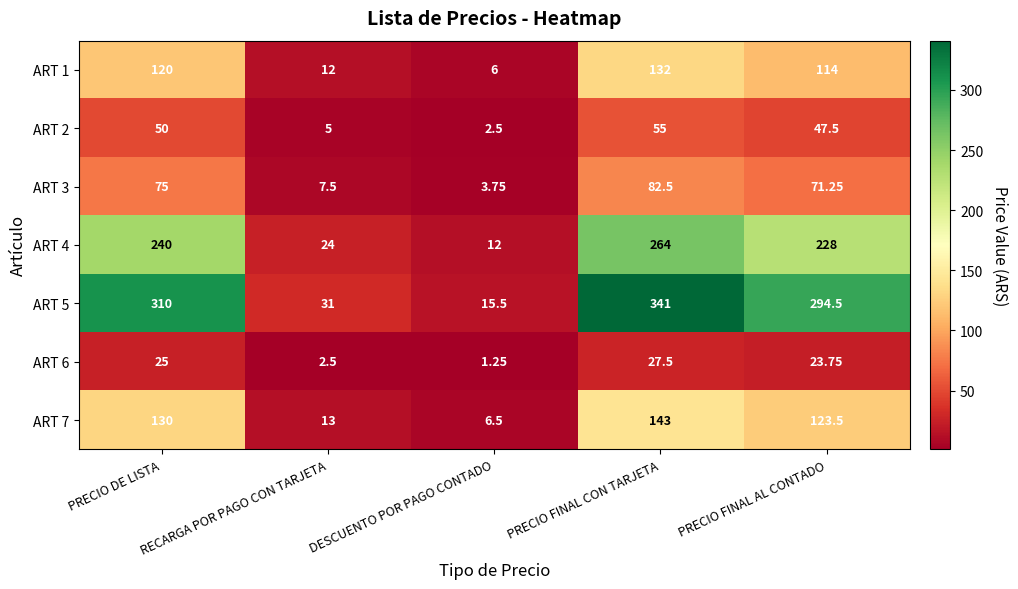

Which label corresponds to the smallest value in the chart?

DESCUENTO POR PAGO CONTADO